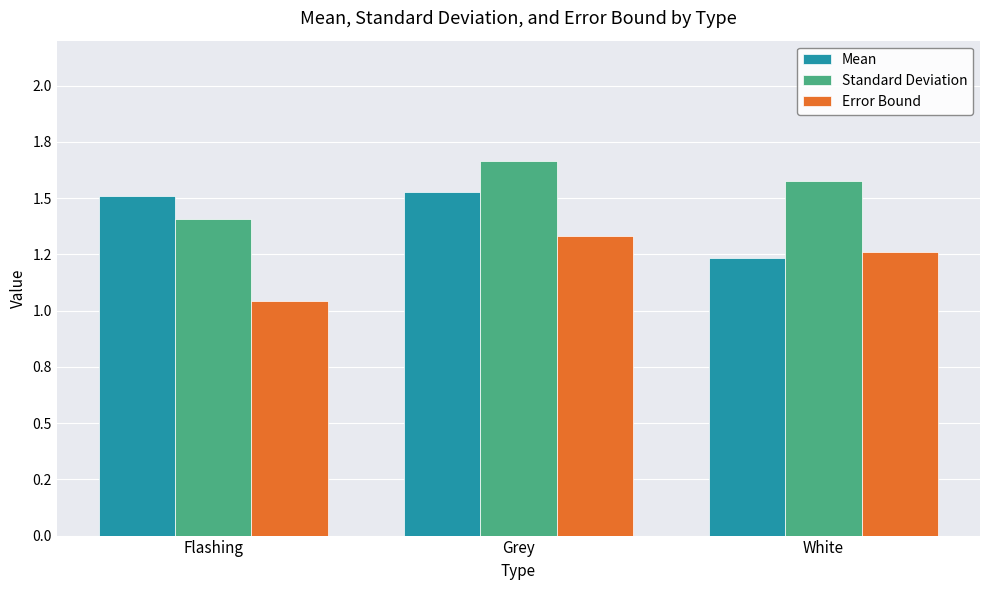

Where is Standard Deviation nearest to the value 1?

Flashing